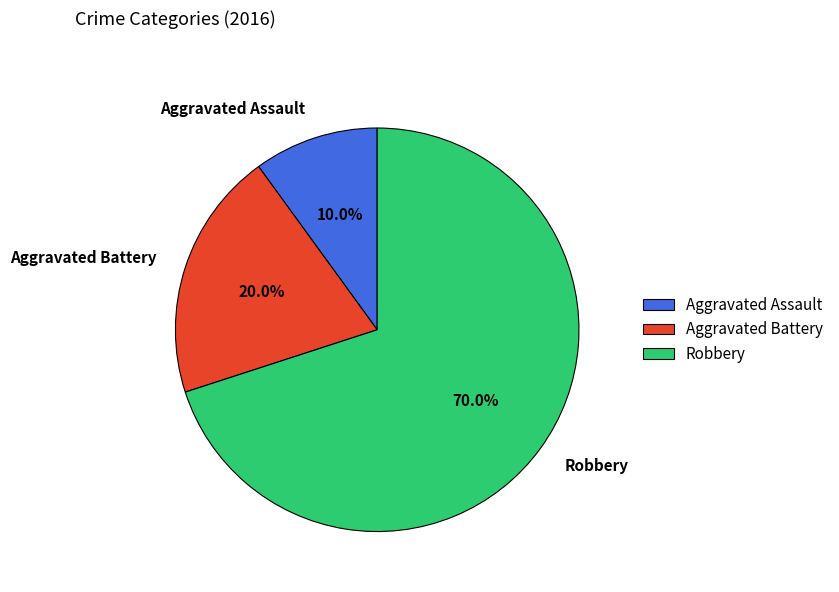

Which category has the biggest portion of the pie?

Robbery